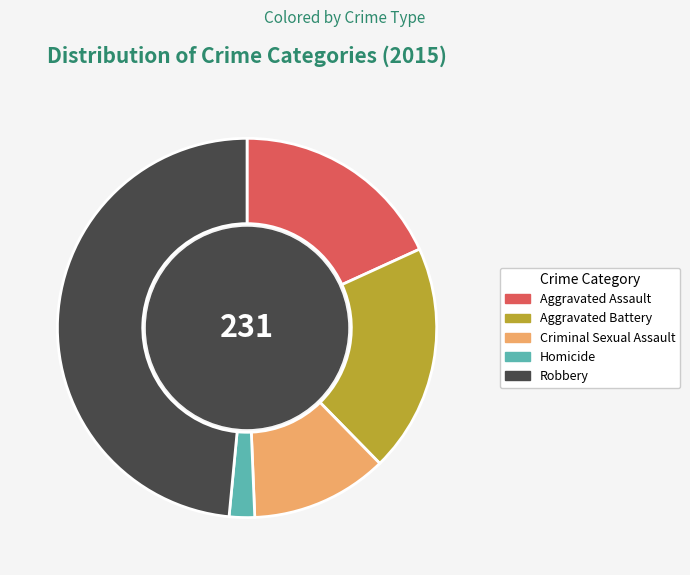

Does Criminal Sexual Assault account for over 50% of the chart?

No